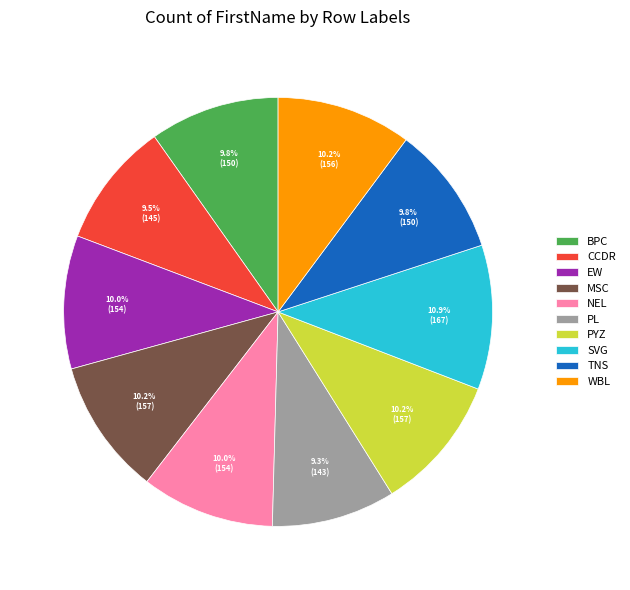

Do PL and WBL together represent more than half of the pie?

No